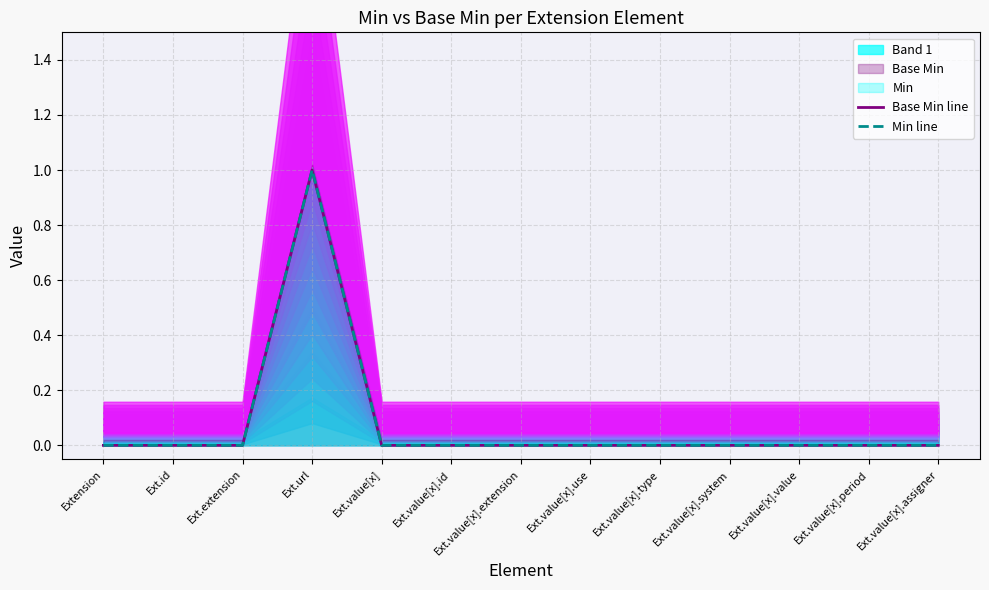

How many series are shown in this chart?

2